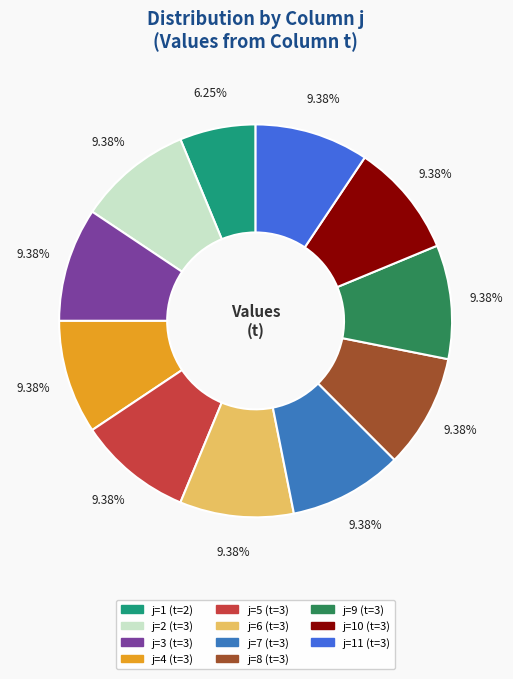

Count the number of slices in the pie.

11